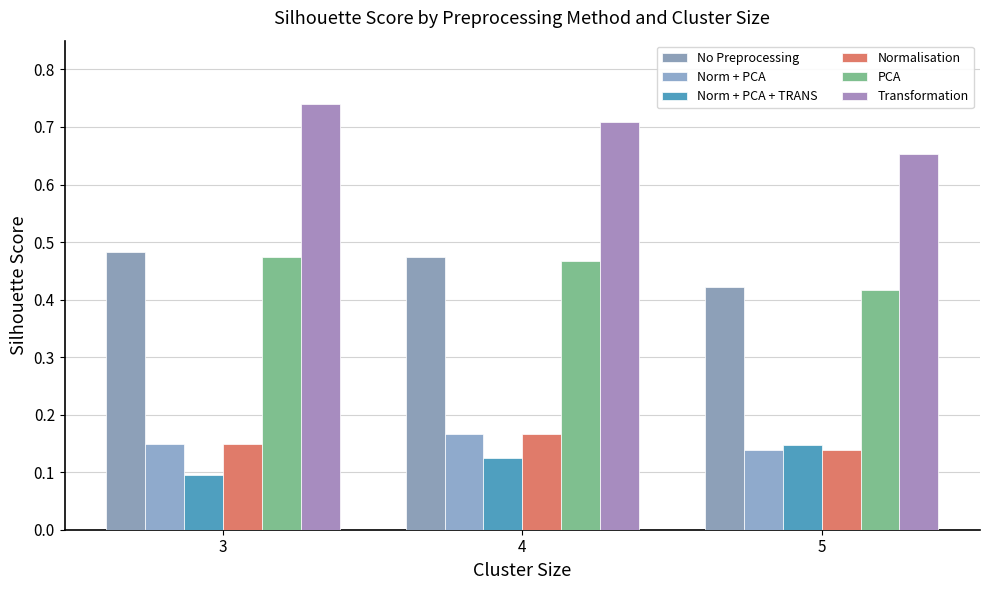

Is the value of PCA at 3 greater than the value of Transformation at 5?

No